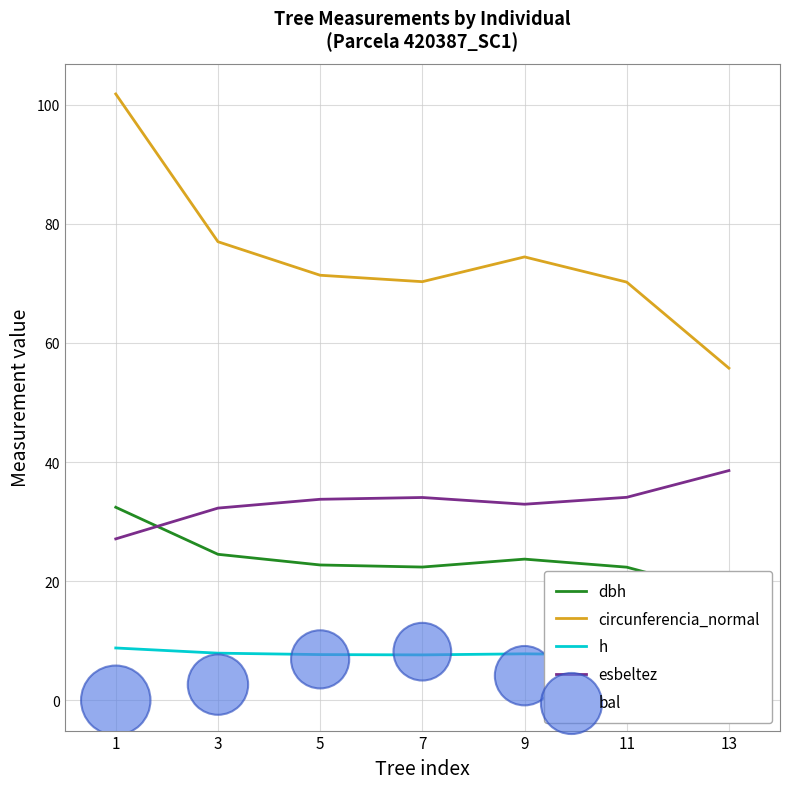

At which category is the sum across all series the highest?

1